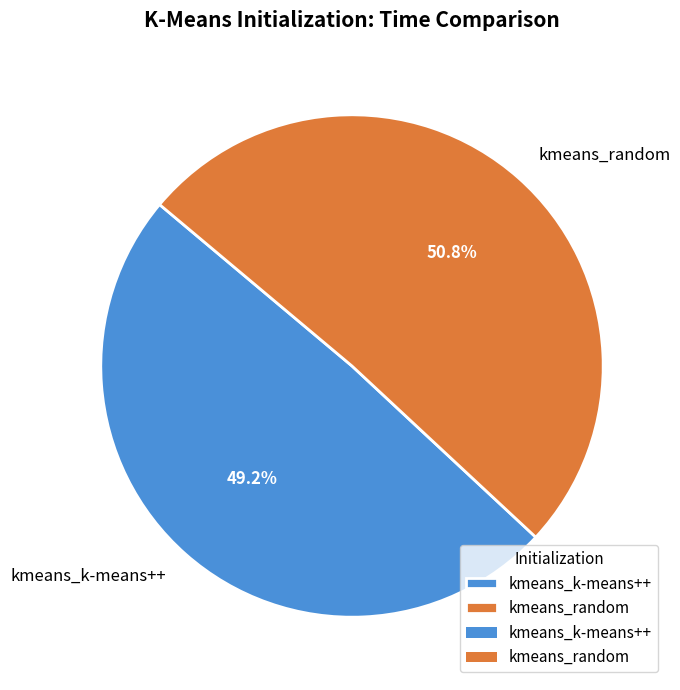

How many segments does this pie chart have?

2